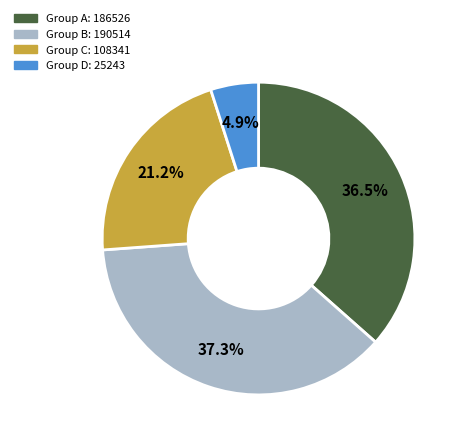

Does any single category account for the majority?

No